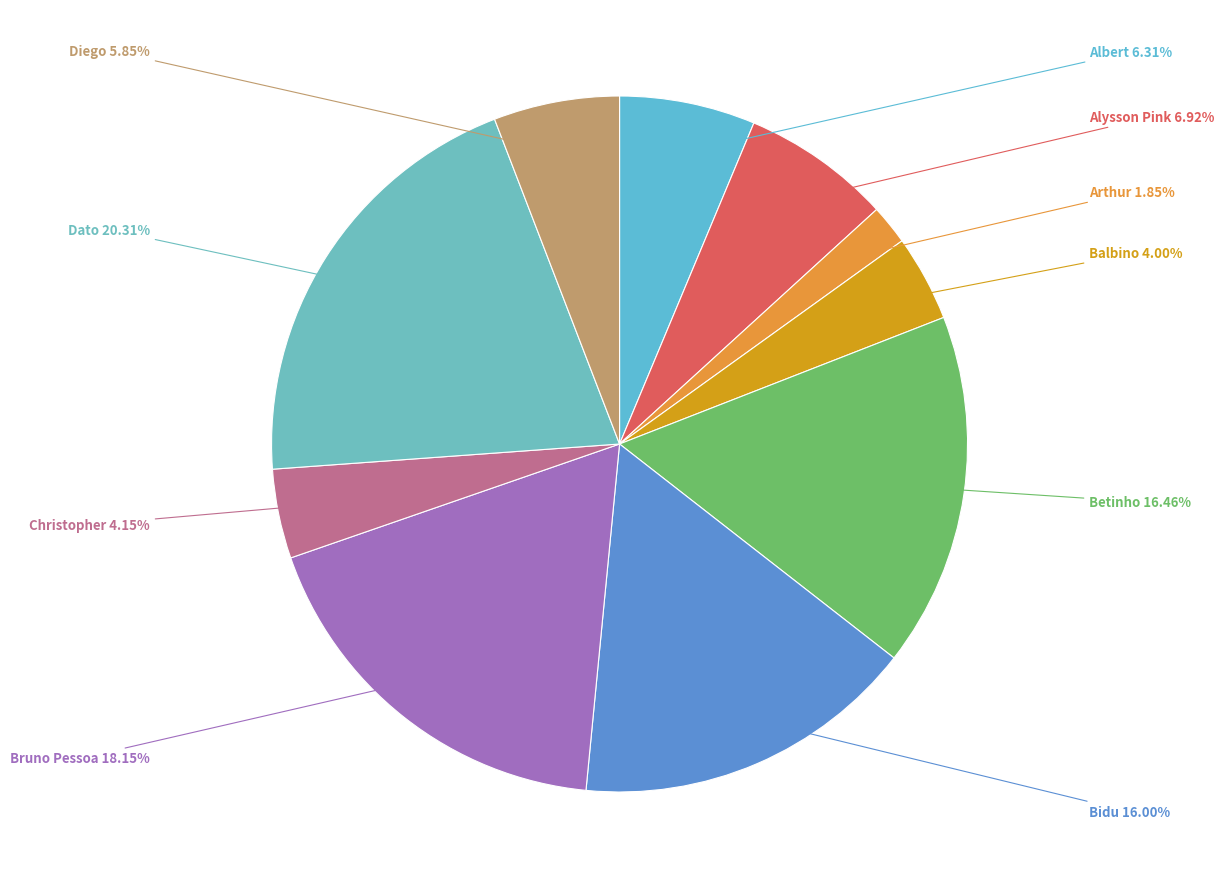

The Betinho slice represents 16% of the pie. True or false?

True